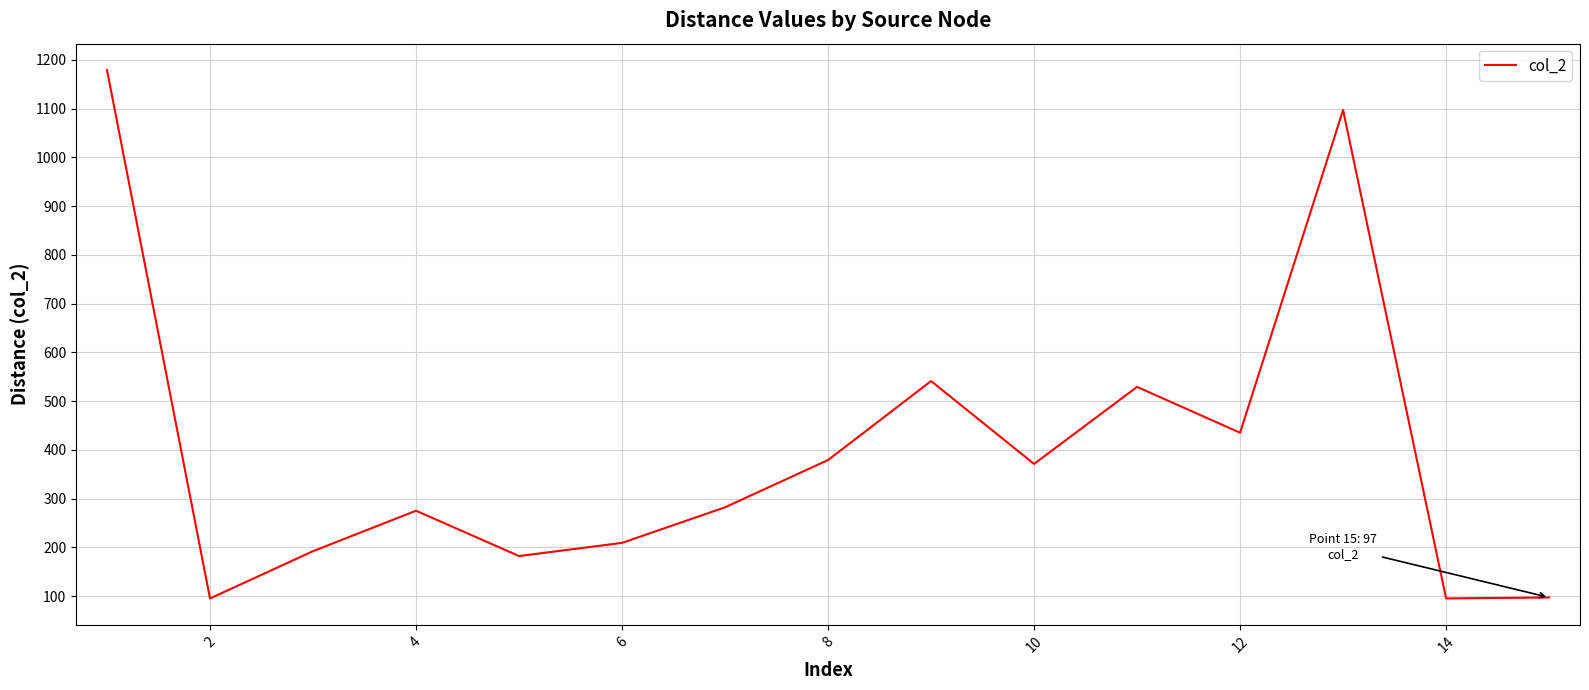

What is the smallest value displayed?

95